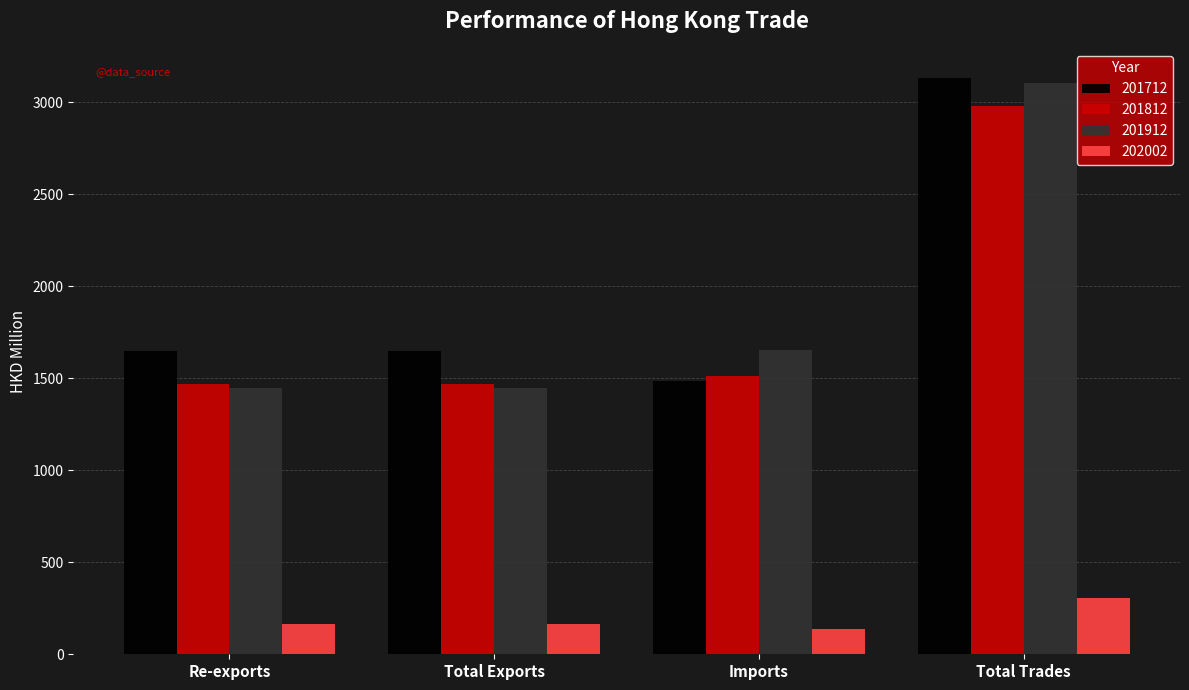

Rank the series by their maximum value, from highest to lowest.

201712, 201912, 201812, 202002